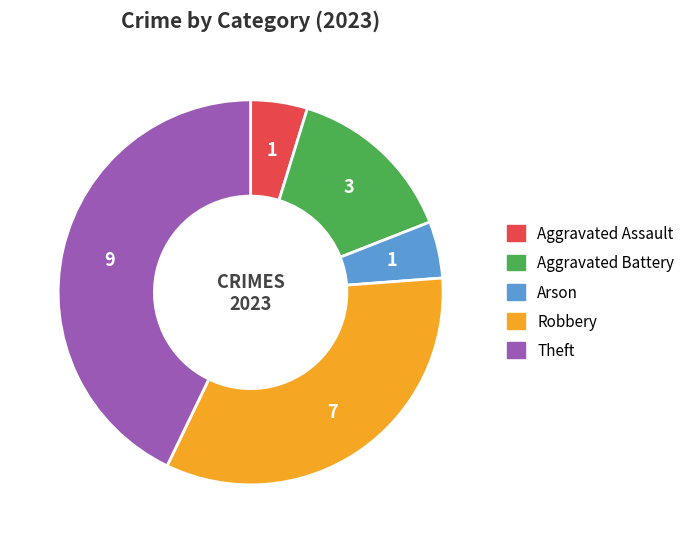

Count the number of slices in the pie.

5